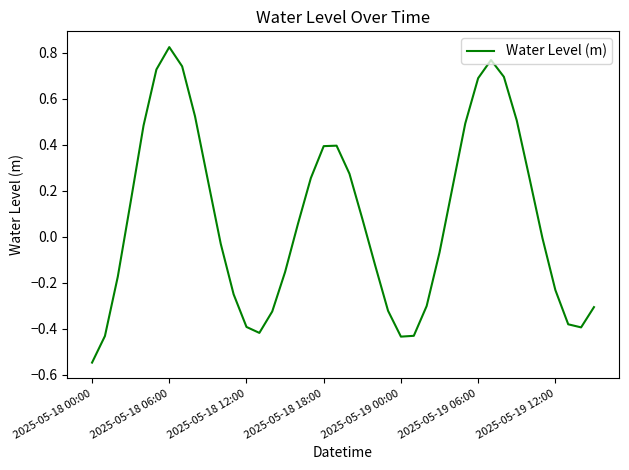

How many distinct data groups are displayed?

1